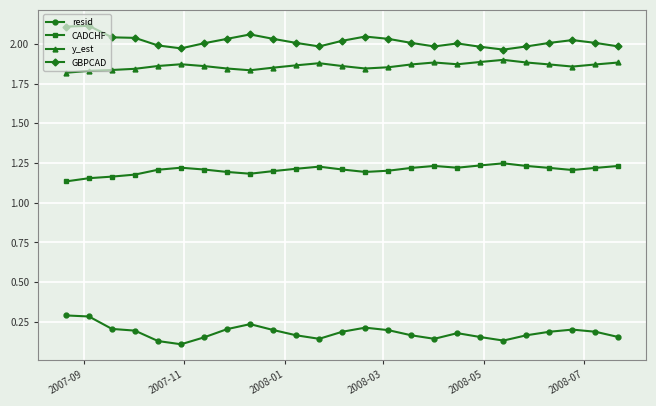

True or false: CADCHF and resid cross at least once.

False